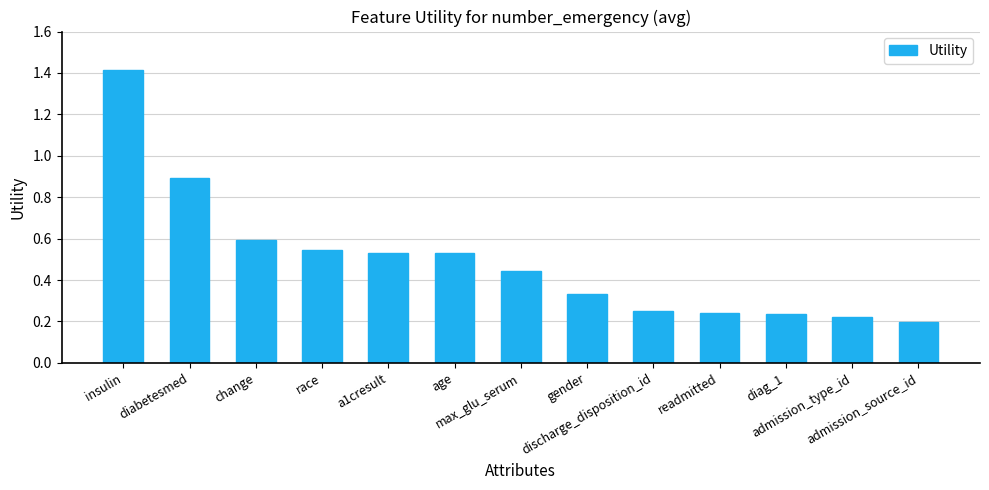

What is the greatest value displayed?

1.4